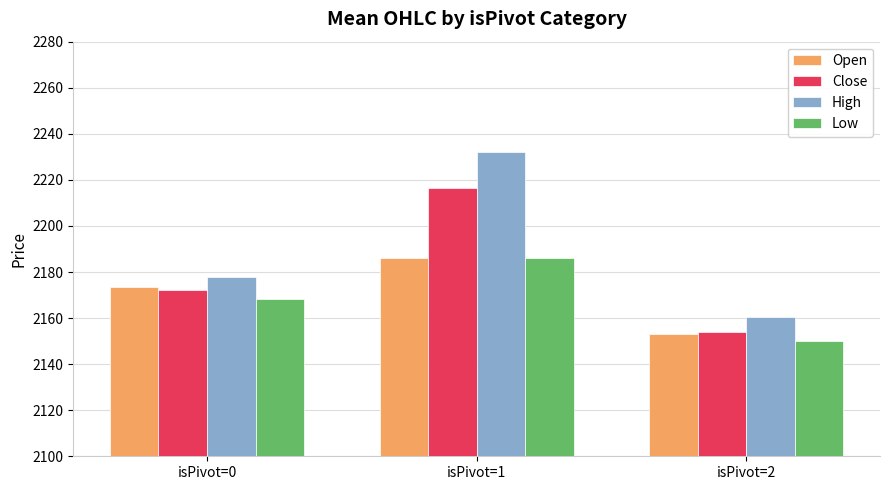

List the labels in order of Close value, smallest first.

isPivot=2, isPivot=0, isPivot=1